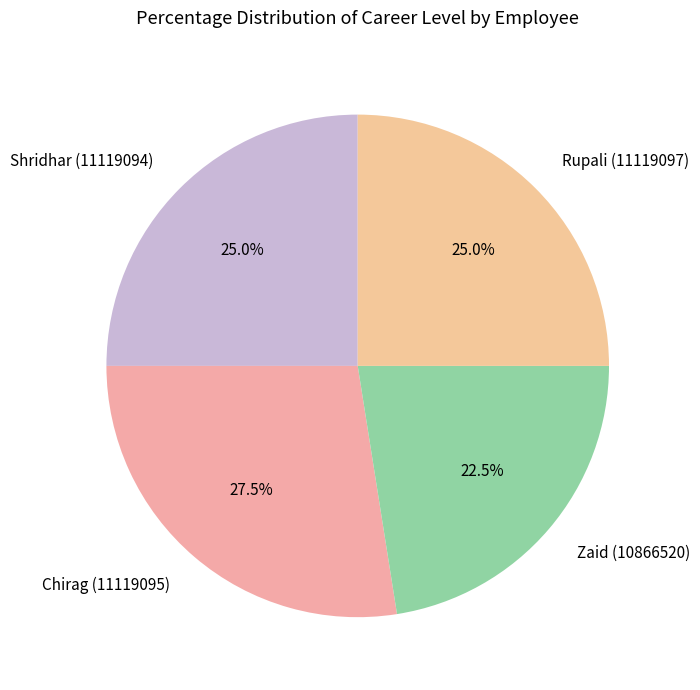

Which category has the biggest portion of the pie?

Chirag (11119095)